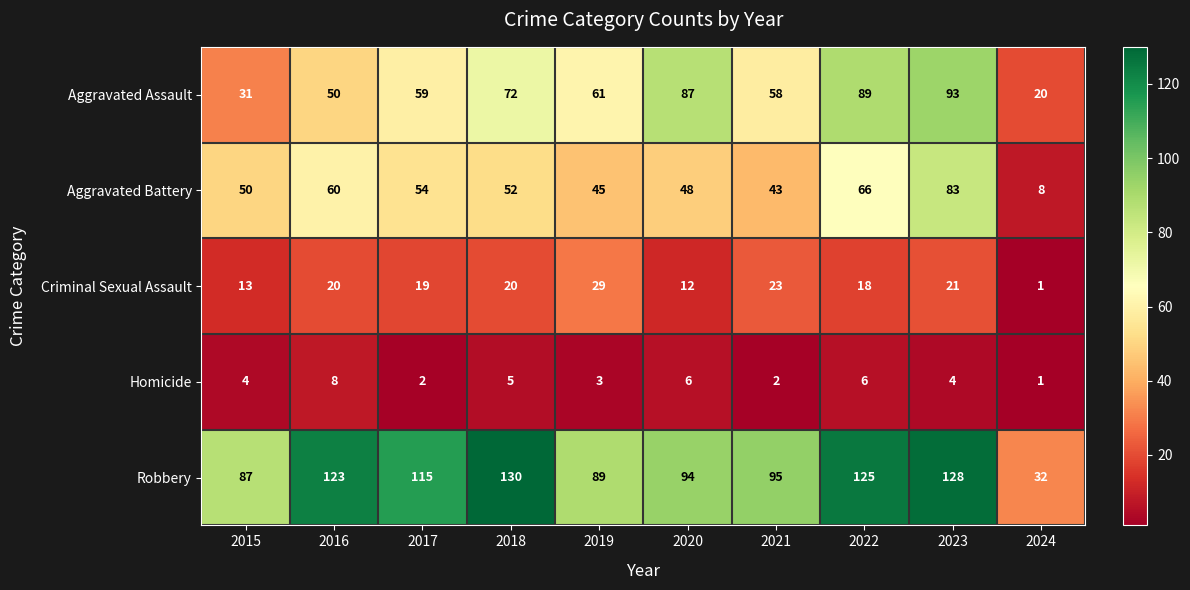

Which category has the highest value across all series?

2018